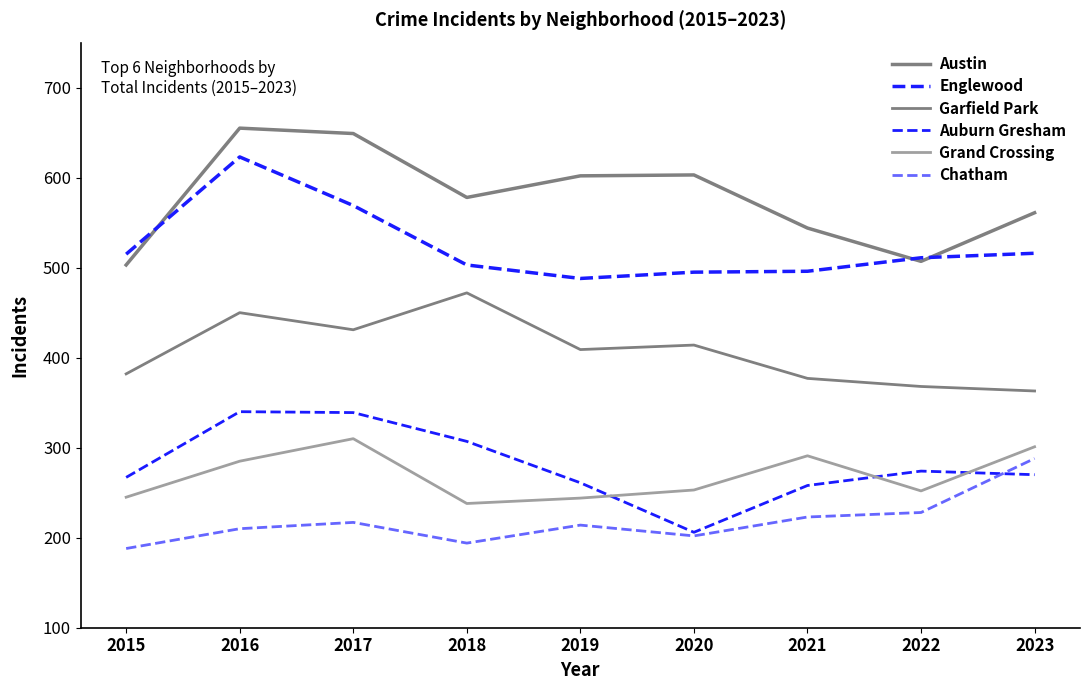

What is the total value across all series at 2016?

2563